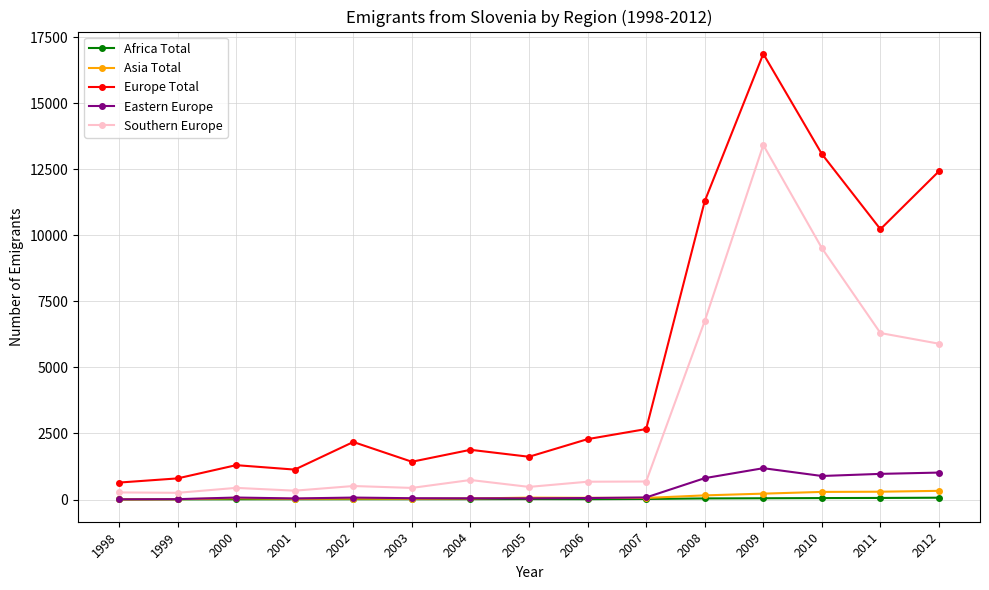

What is the value of the Europe Total point at the 12th from the left?

16869